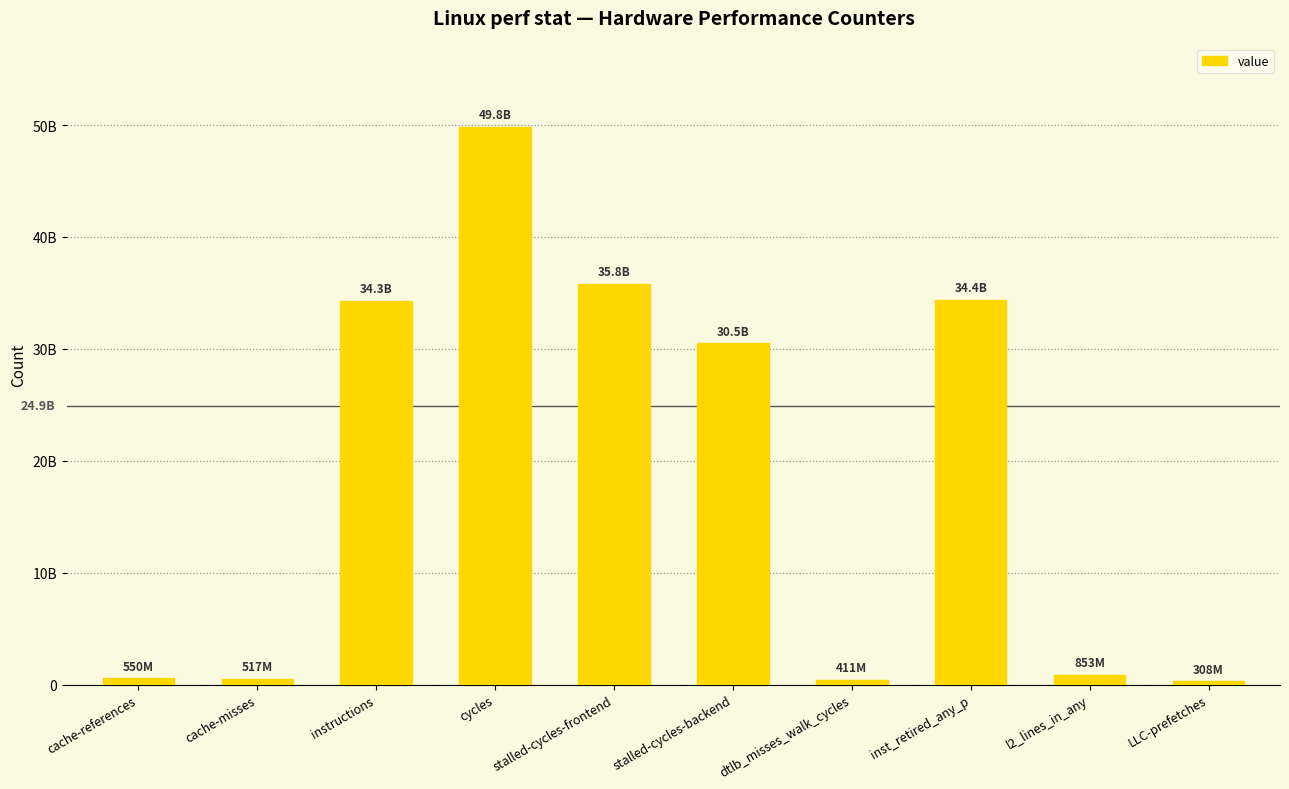

What is the change in value from dtlb_misses_walk_cycles to inst_retired_any_p?

+33995010943